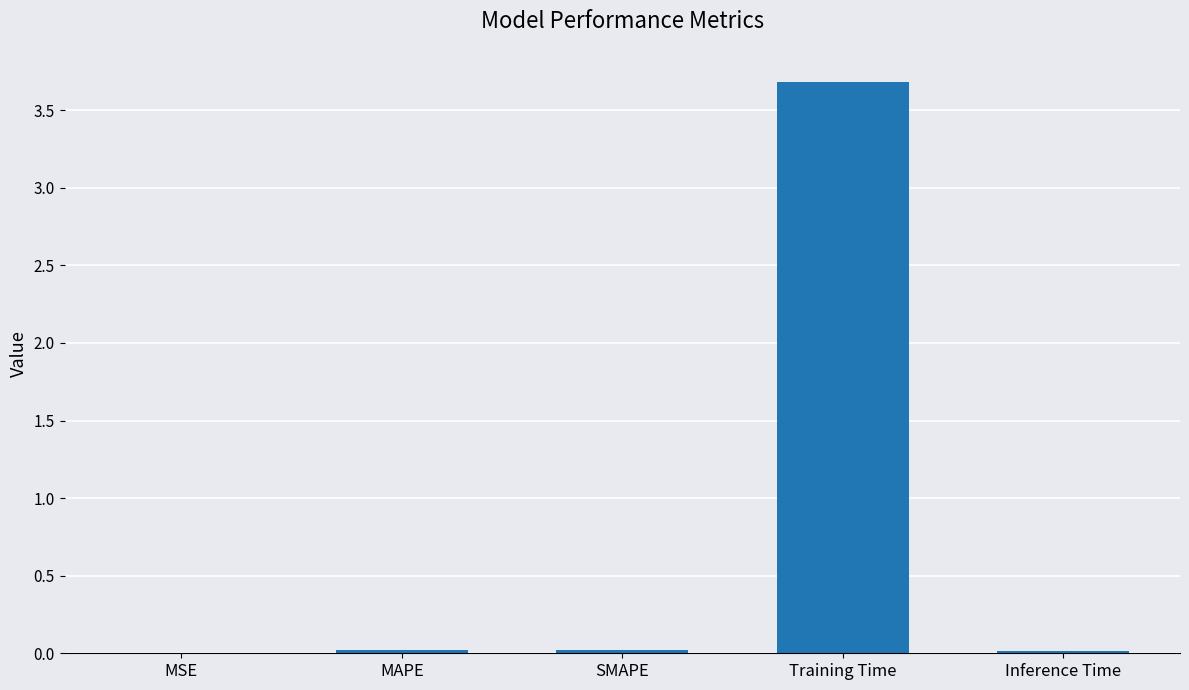

Is it true that the value at MSE is 0.0?

True